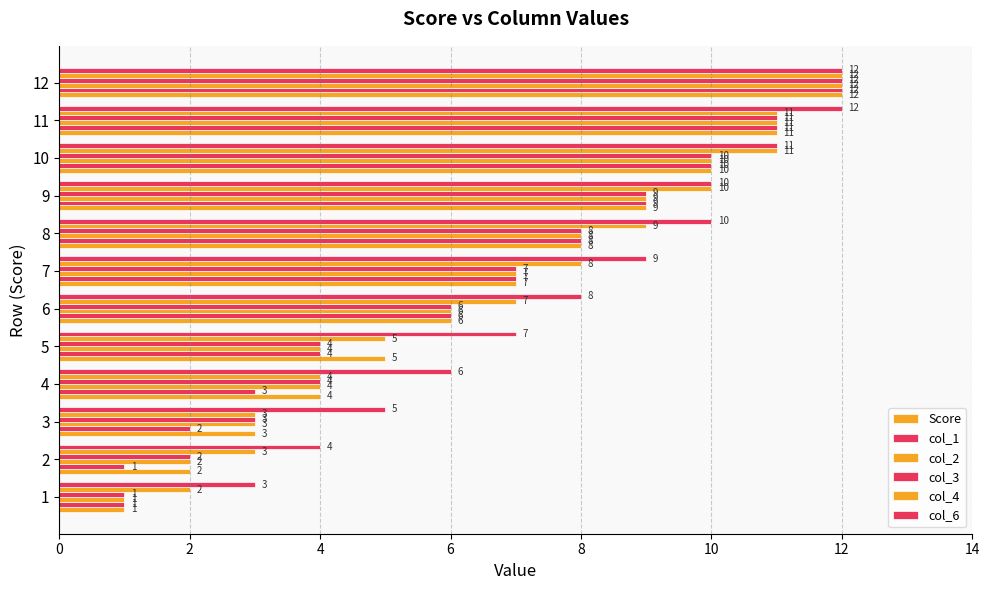

At how many categories does at least one series exceed 11?

2